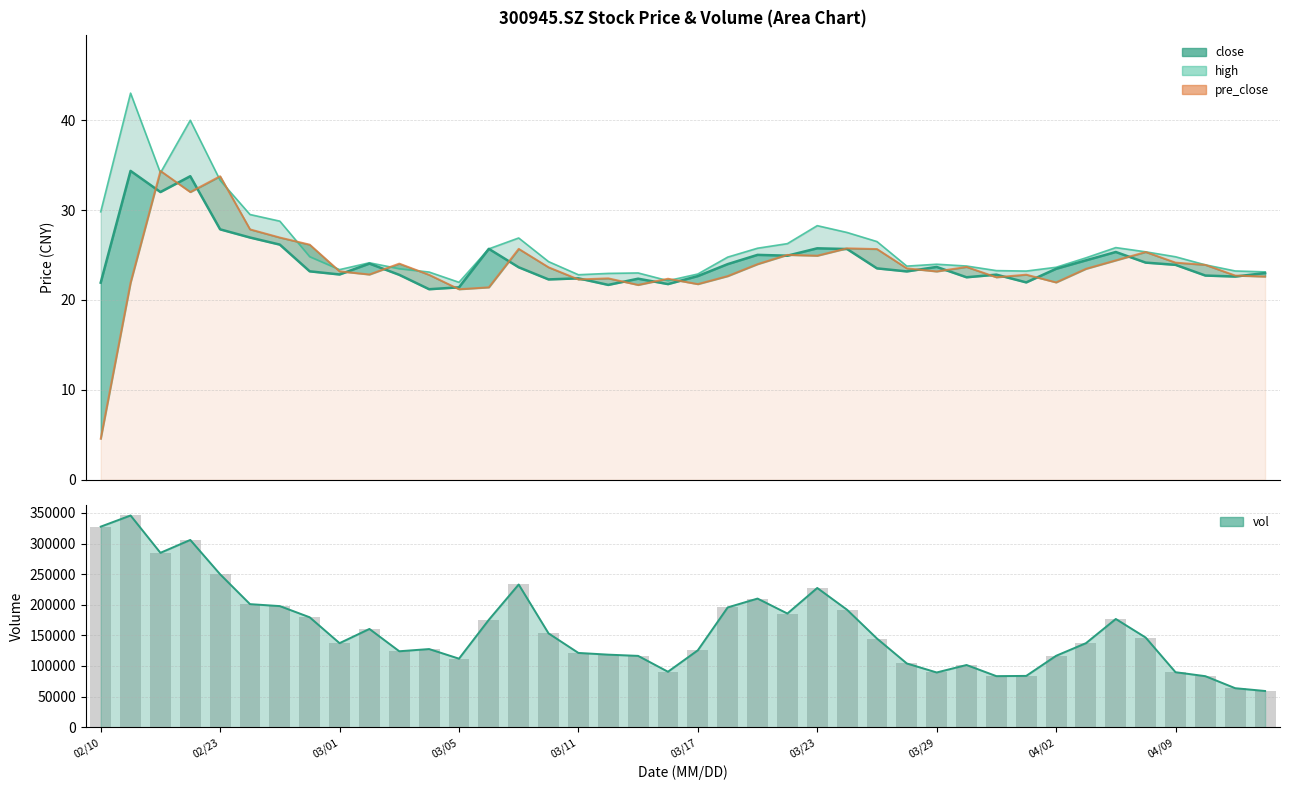

What is the total value across all series at 22?

420392.3